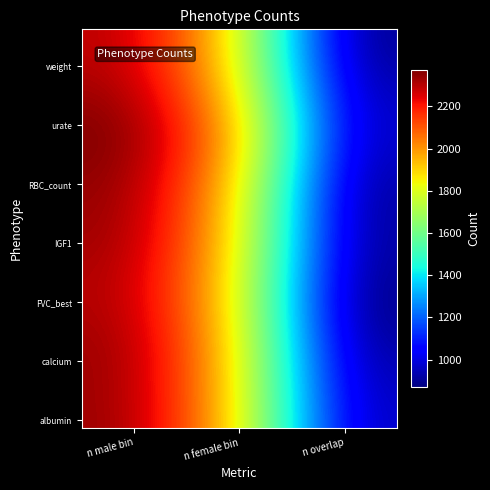

At which category does the chart reach its minimum across all series?

n overlap